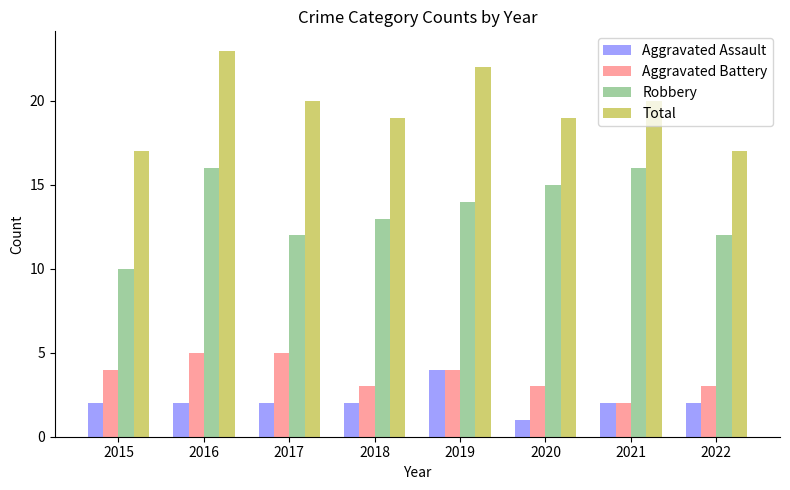

What is the total value across all series at 2019?

44